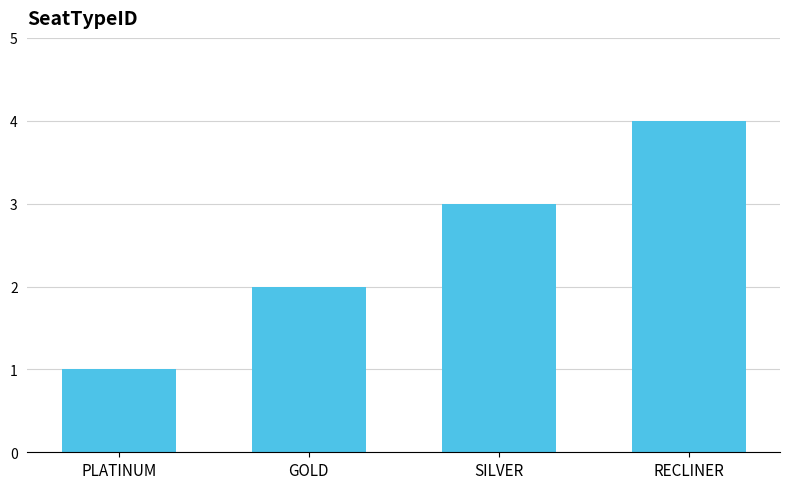

How many data points are less than 3?

2